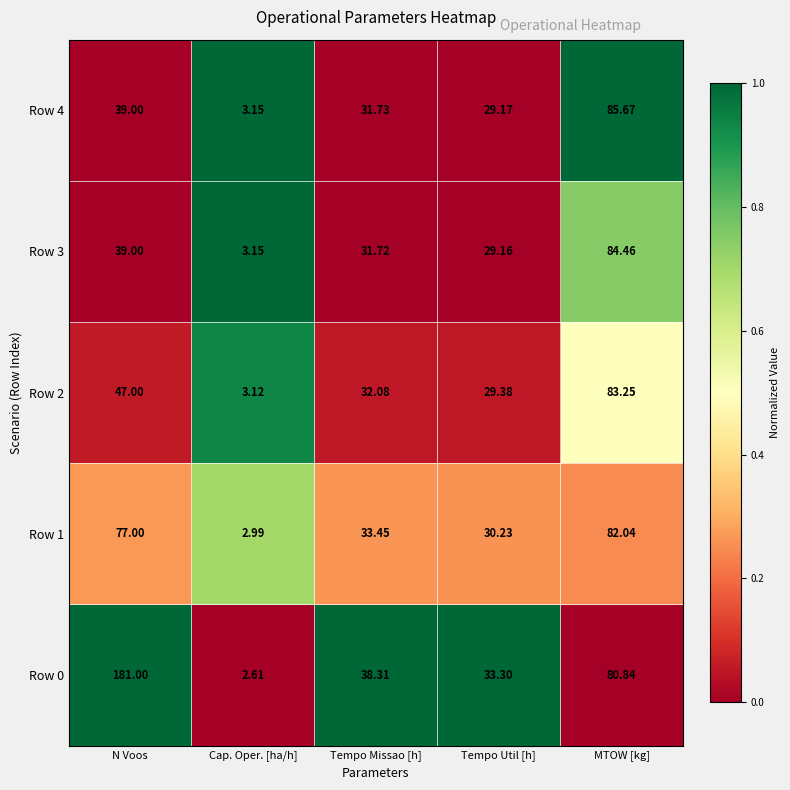

Rank the categories by Row 2 value from highest to lowest.

MTOW [kg], N Voos, Tempo Missao [h], Tempo Util [h], Cap. Oper. [ha/h]